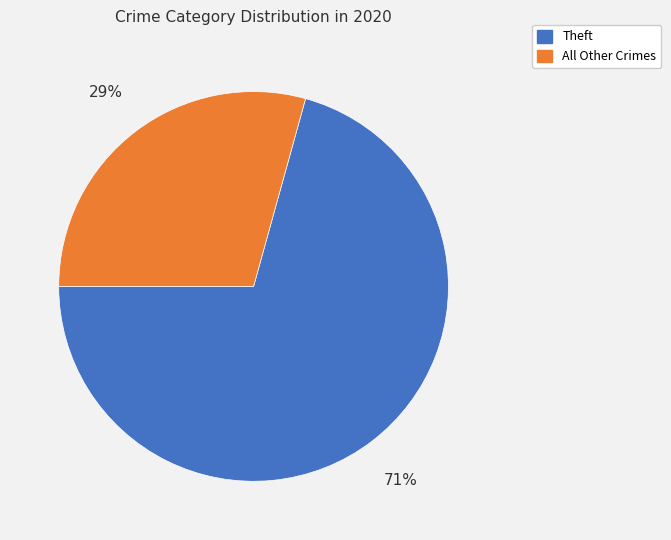

Is there any slice that represents more than half of the pie?

Yes